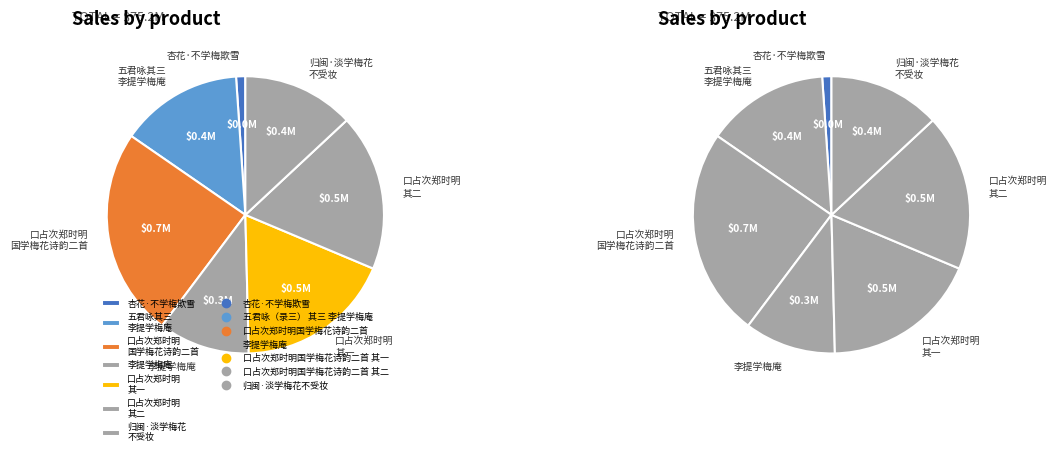

What is the ratio of the value at 李提学梅庵 to the value at 口占次郑时明国学梅花诗韵二首 其二?

0.6